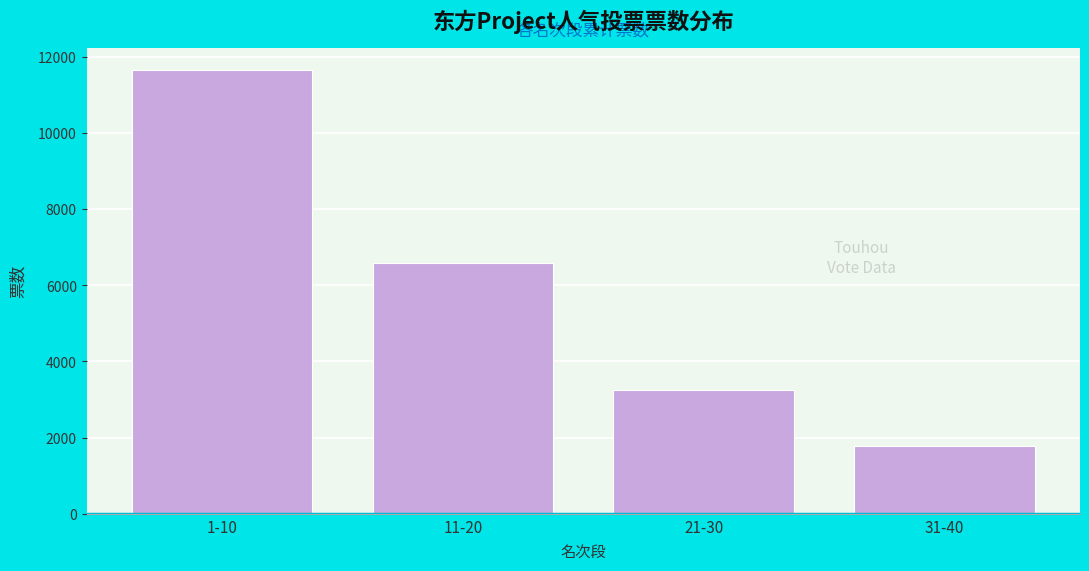

Reading right to left, list all the values displayed in this chart.

31-40=1785	21-30=3250	11-20=6572	1-10=11652